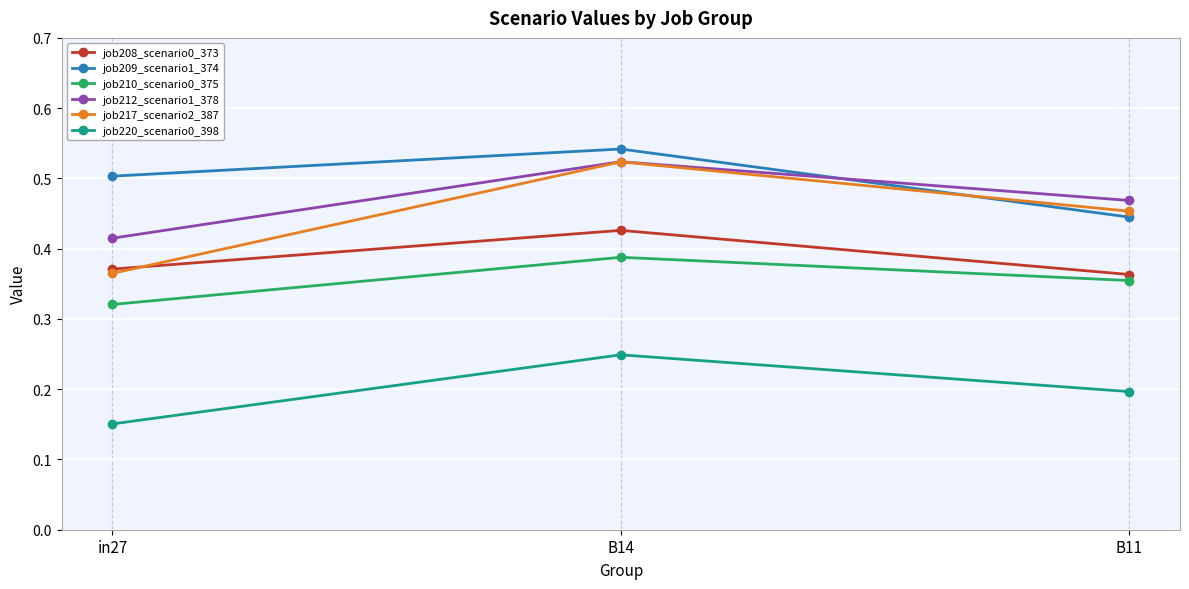

How many data points does each series have?

3